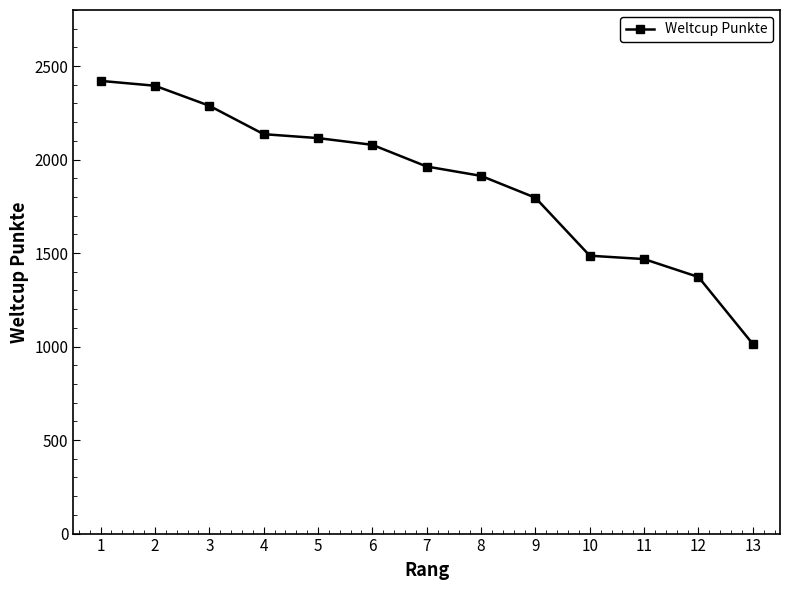

Reading left to right, extract all data points from this chart.

2421	2395	2288	2136	2115	2079	1963	1913	1796	1486	1468	1372	1014